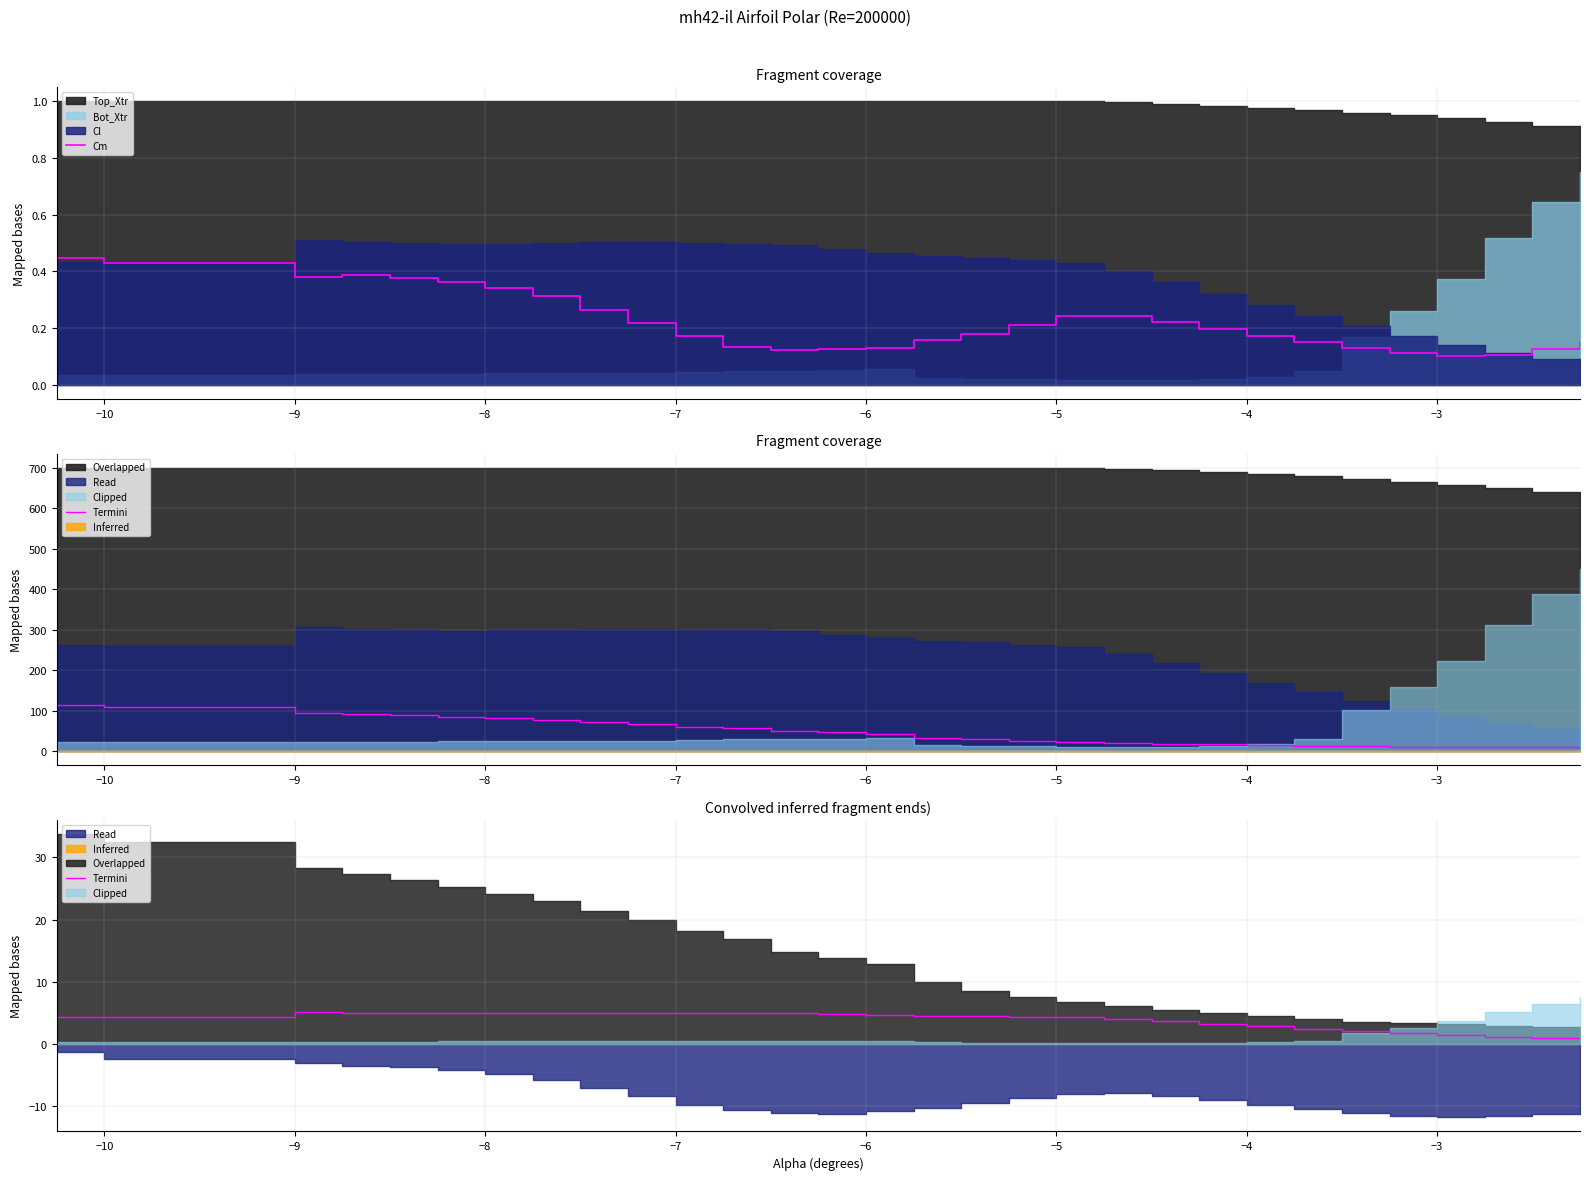

Where is the first local maximum for Termini?

−9